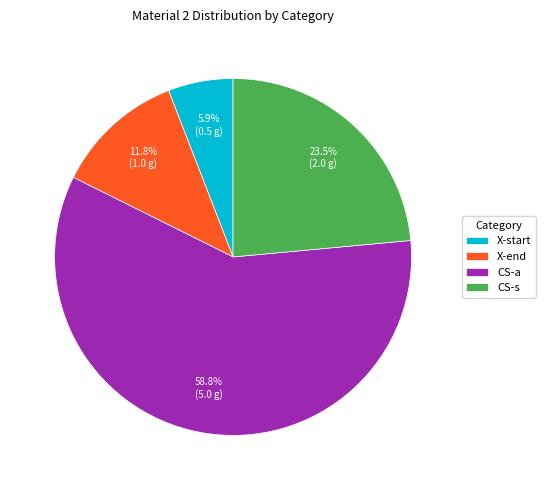

Count the number of slices in the pie.

4